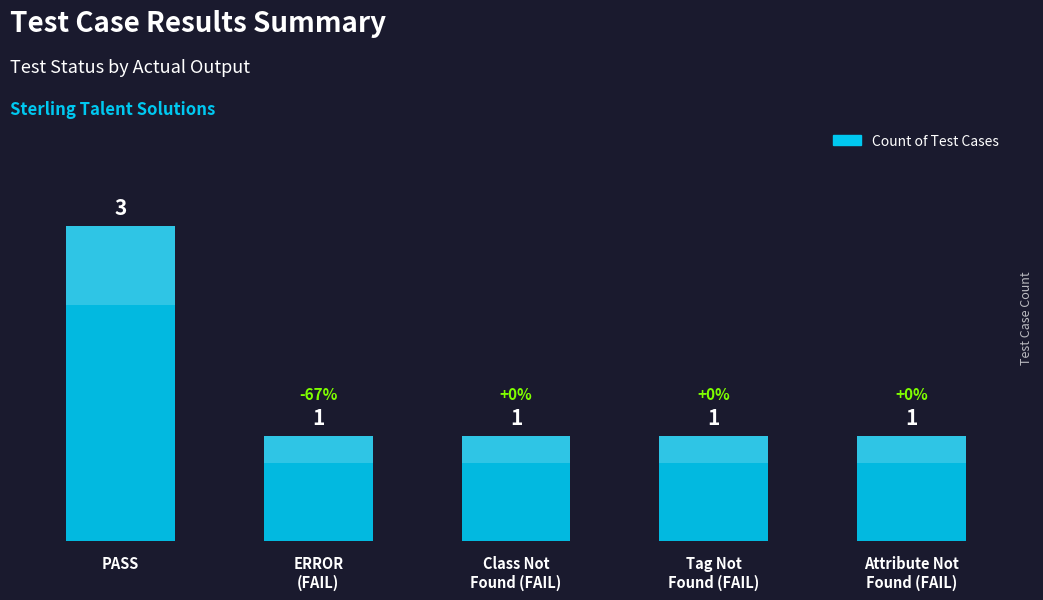

What is the approximate value at ERROR
(FAIL)?

1